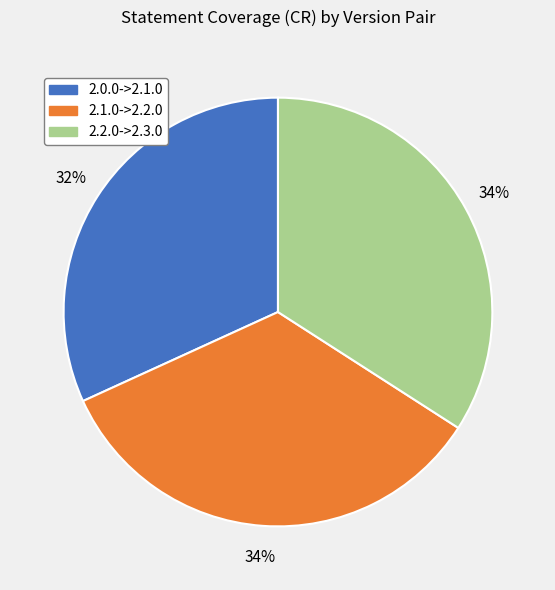

Does any single category account for the majority?

No